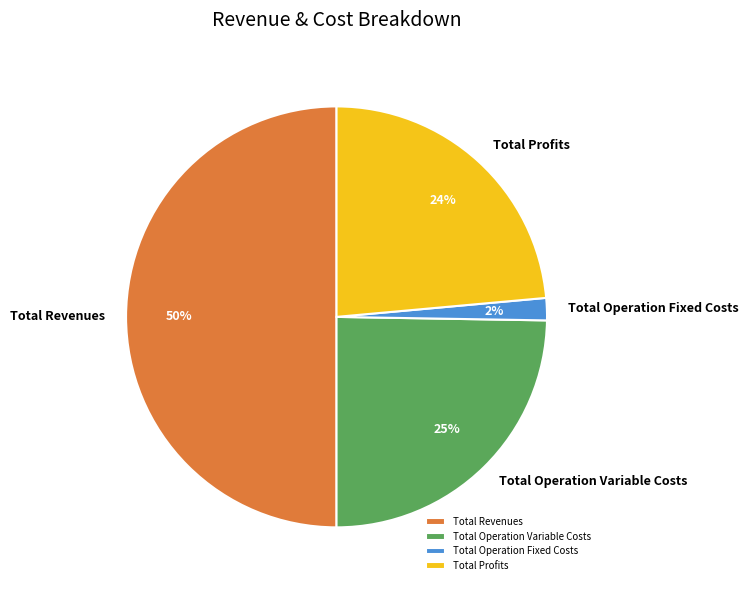

Approximately how many times larger is the value at Total Profits compared to Total Revenues?

0.5